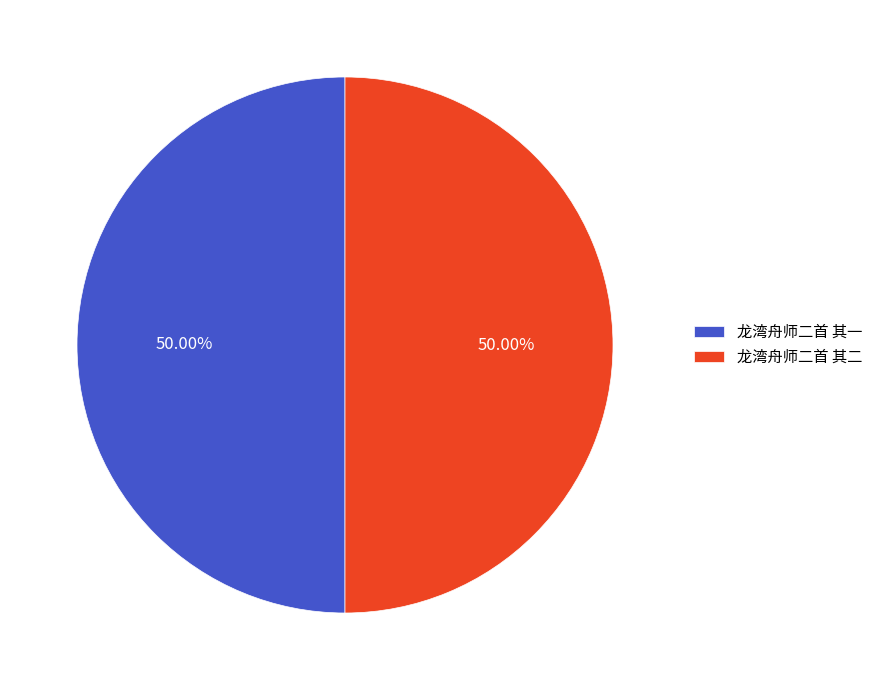

To the nearest percent, what portion does 龙湾舟师二首 其一 represent?

50%